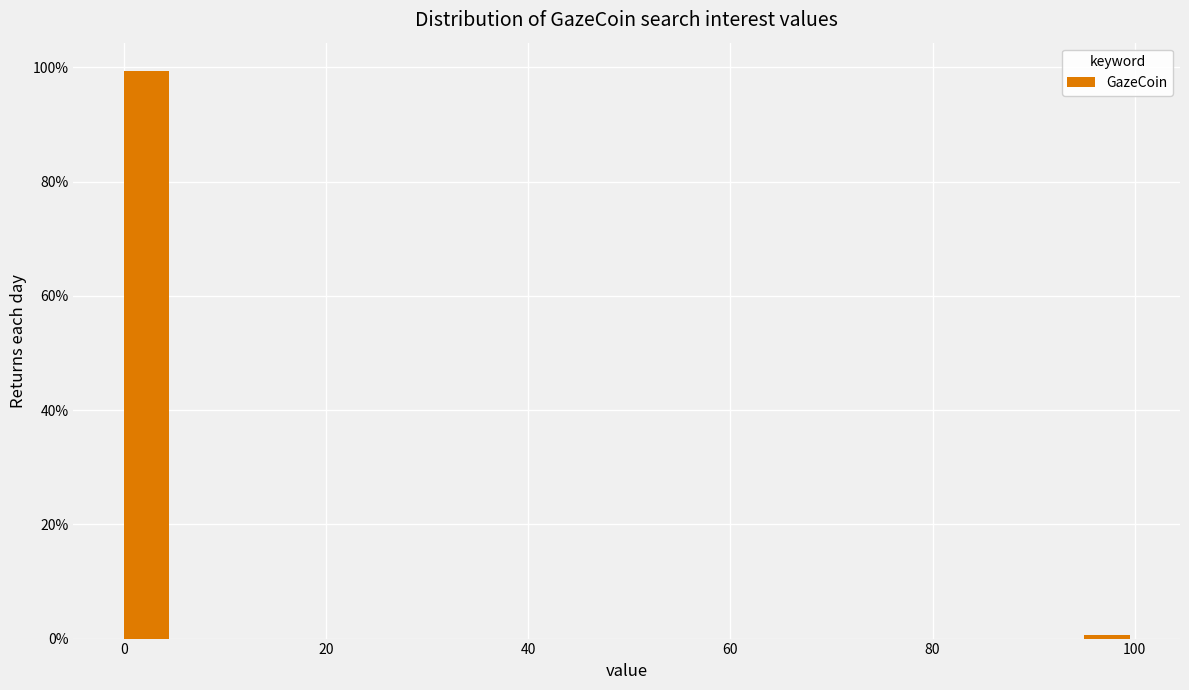

Read against the x-axis, roughly where is the centre of the tallest bar?

2